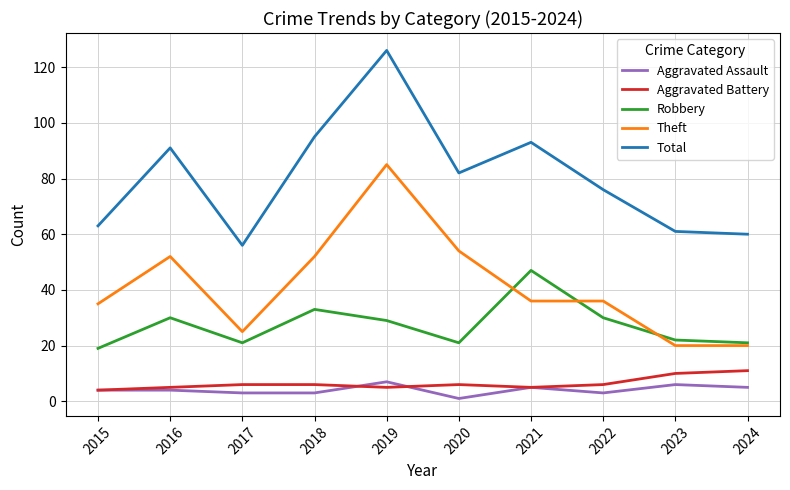

At which category is the sum across all series the highest?

2019